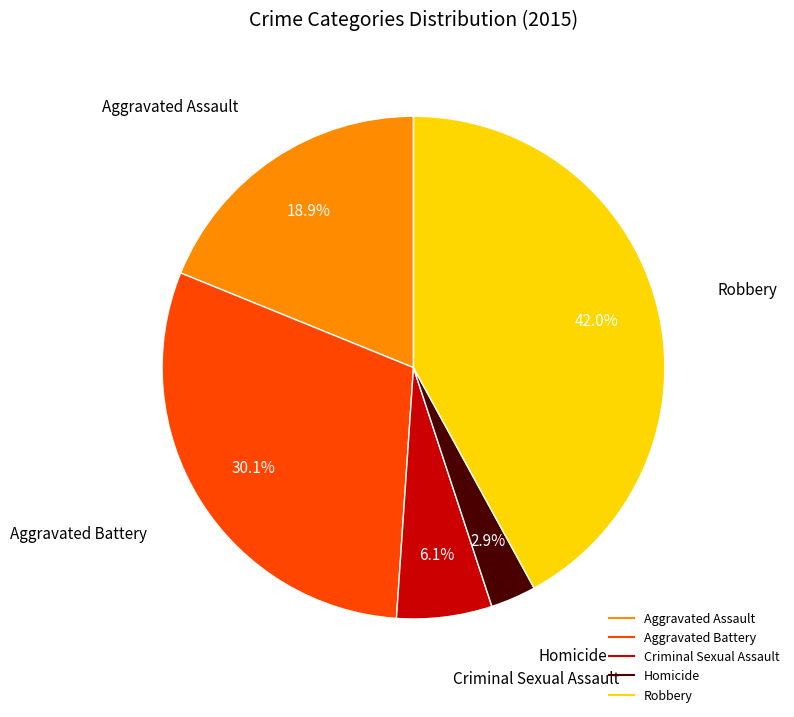

How much of the chart is everything except Criminal Sexual Assault?

93.9%